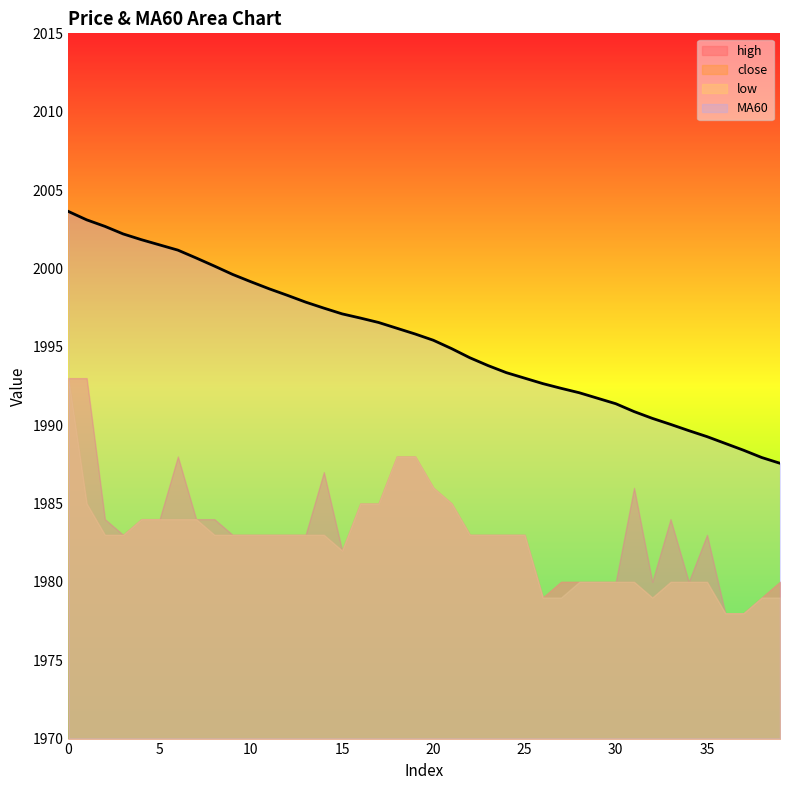

Reading left to right, list all the values displayed in this chart.

high: 0=1993.0	1=1993.0	2=1984.0	3=1983.0	4=1984.0	5=1984.0	6=1988.0	7=1984.0	8=1984.0	9=1983.0	10=1983.0	11=1983.0	12=1983.0	13=1983.0	14=1987.0	15=1982.0	16=1985.0	17=1985.0	18=1988.0	19=1988.0	20=1986.0	21=1985.0	22=1983.0	23=1983.0	24=1983.0	25=1983.0	26=1979.0	27=1980.0	28=1980.0	29=1980.0	30=1980.0	31=1986.0	32=1980.0	33=1984.0	34=1980.0	35=1983.0	36=1978.0	37=1978.0	38=1979.0	39=1980.0
close: 0=1993.0	1=1985.0	2=1983.0	3=1983.0	4=1984.0	5=1984.0	6=1984.0	7=1984.0	8=1983.0	9=1983.0	10=1983.0	11=1983.0	12=1983.0	13=1983.0	14=1983.0	15=1982.0	16=1985.0	17=1985.0	18=1988.0	19=1988.0	20=1986.0	21=1985.0	22=1983.0	23=1983.0	24=1983.0	25=1983.0	26=1979.0	27=1980.0	28=1980.0	29=1980.0	30=1980.0	31=1980.0	32=1979.0	33=1980.0	34=1980.0	35=1980.0	36=1978.0	37=1978.0	38=1979.0	39=1980.0
low: 0=1993.0	1=1985.0	2=1983.0	3=1983.0	4=1984.0	5=1984.0	6=1984.0	7=1984.0	8=1983.0	9=1983.0	10=1983.0	11=1983.0	12=1983.0	13=1983.0	14=1983.0	15=1982.0	16=1985.0	17=1985.0	18=1988.0	19=1988.0	20=1986.0	21=1985.0	22=1983.0	23=1983.0	24=1983.0	25=1983.0	26=1979.0	27=1979.0	28=1980.0	29=1980.0	30=1980.0	31=1980.0	32=1979.0	33=1980.0	34=1980.0	35=1980.0	36=1978.0	37=1978.0	38=1979.0	39=1979.0
MA60: 0=2003.6	1=2003.1	2=2002.7	3=2002.2	4=2001.8	5=2001.5	6=2001.2	7=2000.7	8=2000.2	9=1999.6	10=1999.2	11=1998.7	12=1998.3	13=1997.8	14=1997.5	15=1997.1	16=1996.8	17=1996.5	18=1996.2	19=1995.8	20=1995.4	21=1994.9	22=1994.3	23=1993.8	24=1993.3	25=1993.0	26=1992.7	27=1992.3	28=1992.1	29=1991.7	30=1991.4	31=1990.9	32=1990.4	33=1990.0	34=1989.7	35=1989.3	36=1988.8	37=1988.4	38=1987.9	39=1987.6